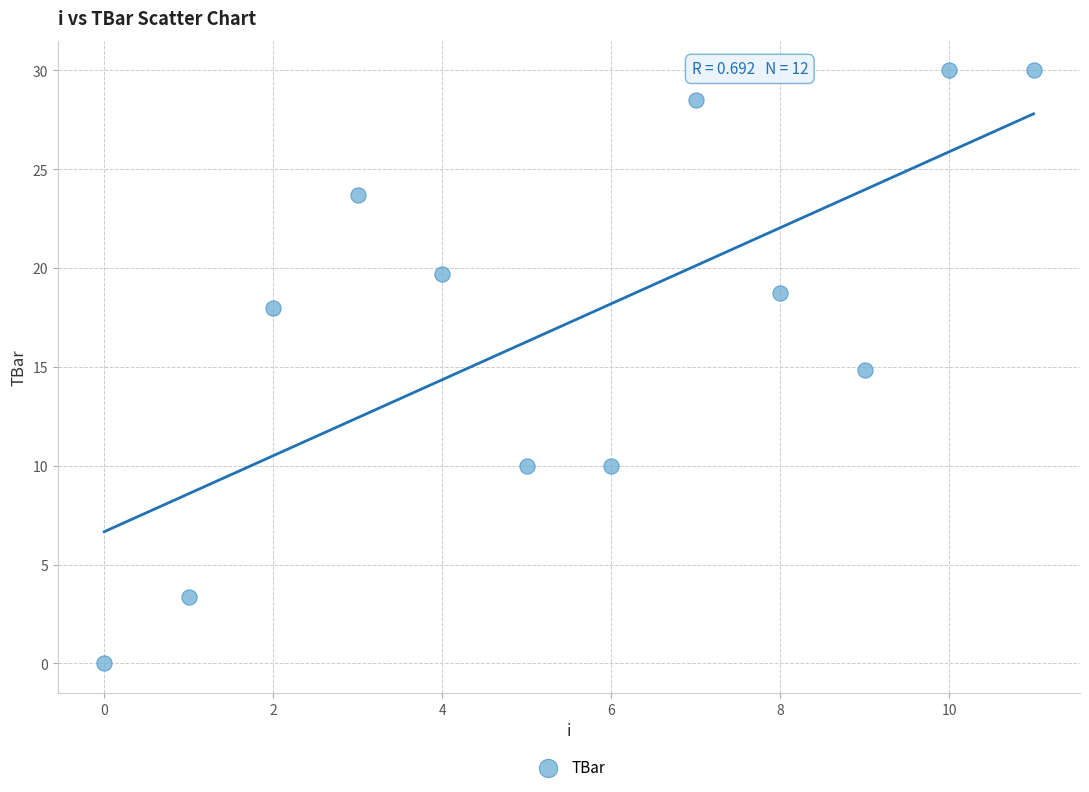

What is the range of Y values (max minus min)?

30.0